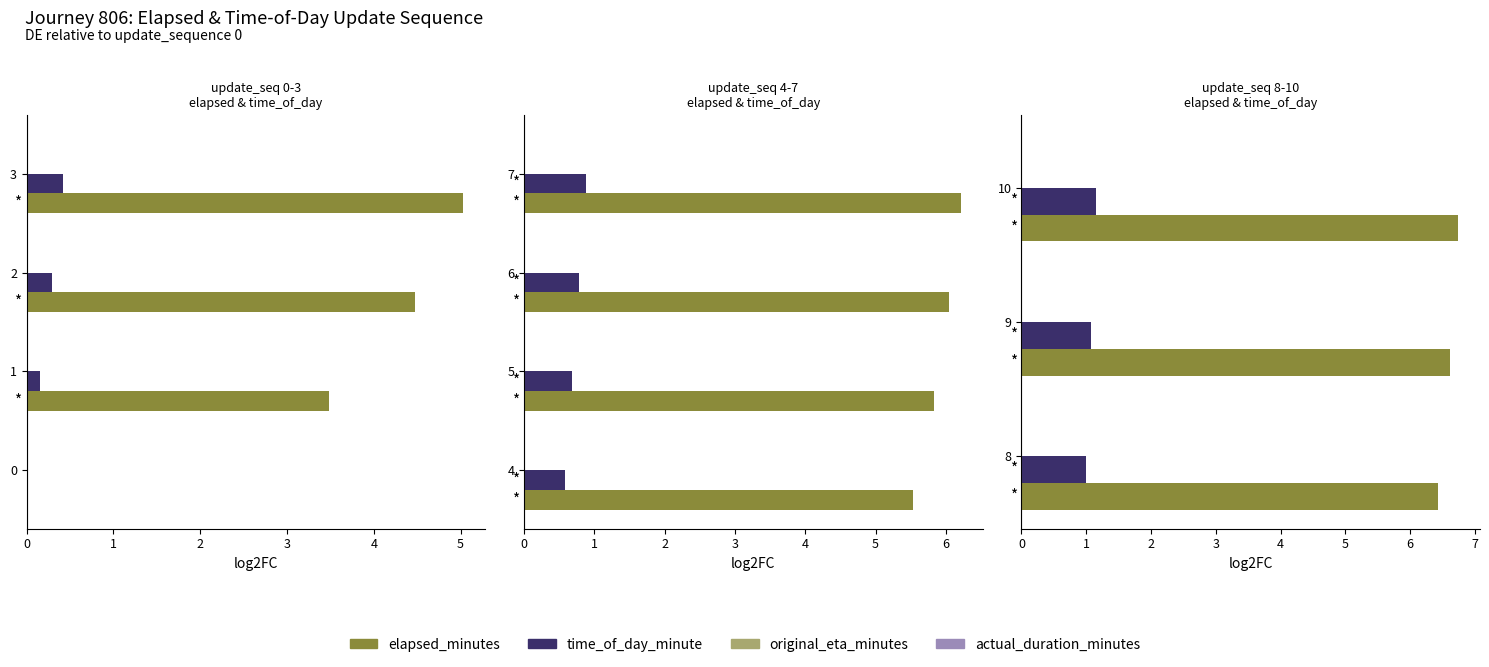

Count the time_of_day_minute values in the range 1 to 2.

3